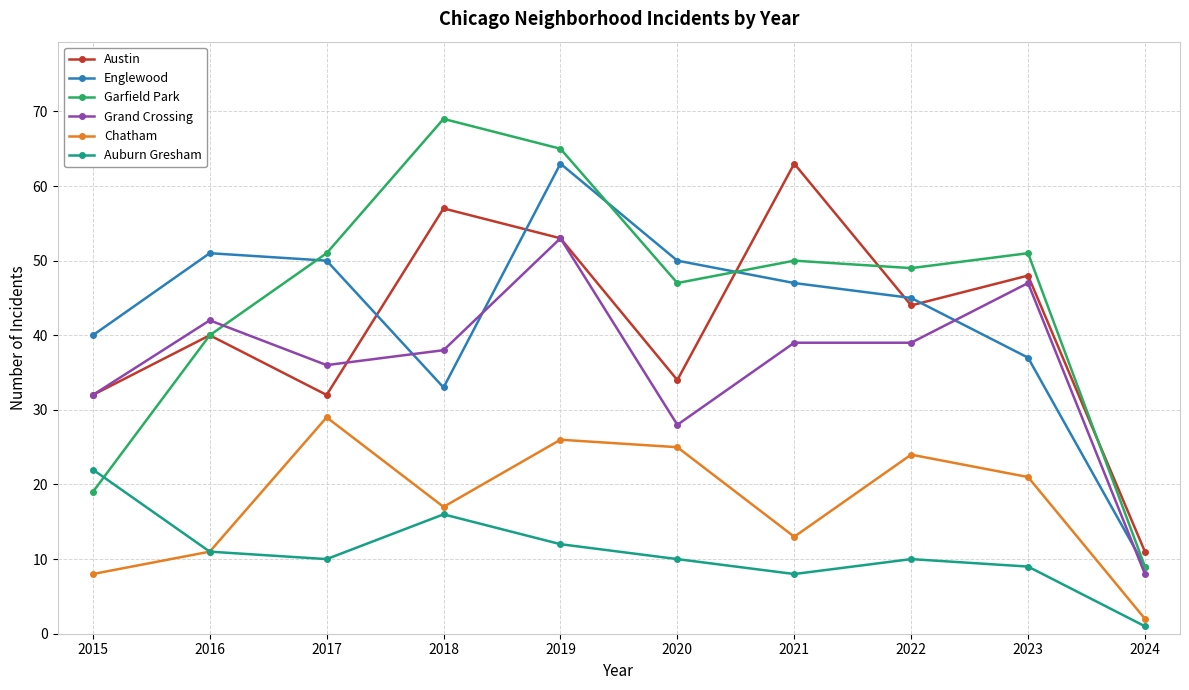

True or false: Chatham and Englewood intersect in this chart.

False